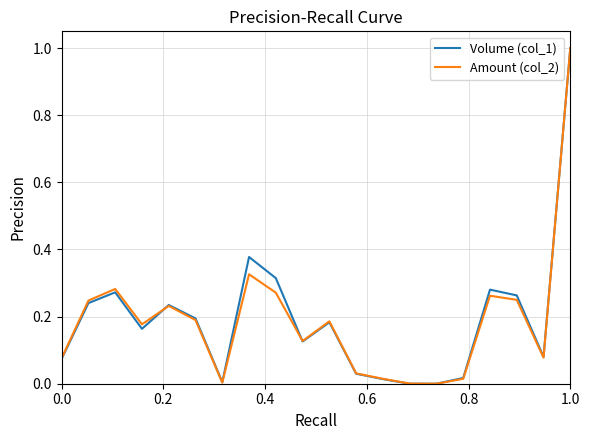

What is the maximum value for Volume (col_1)?

1.0